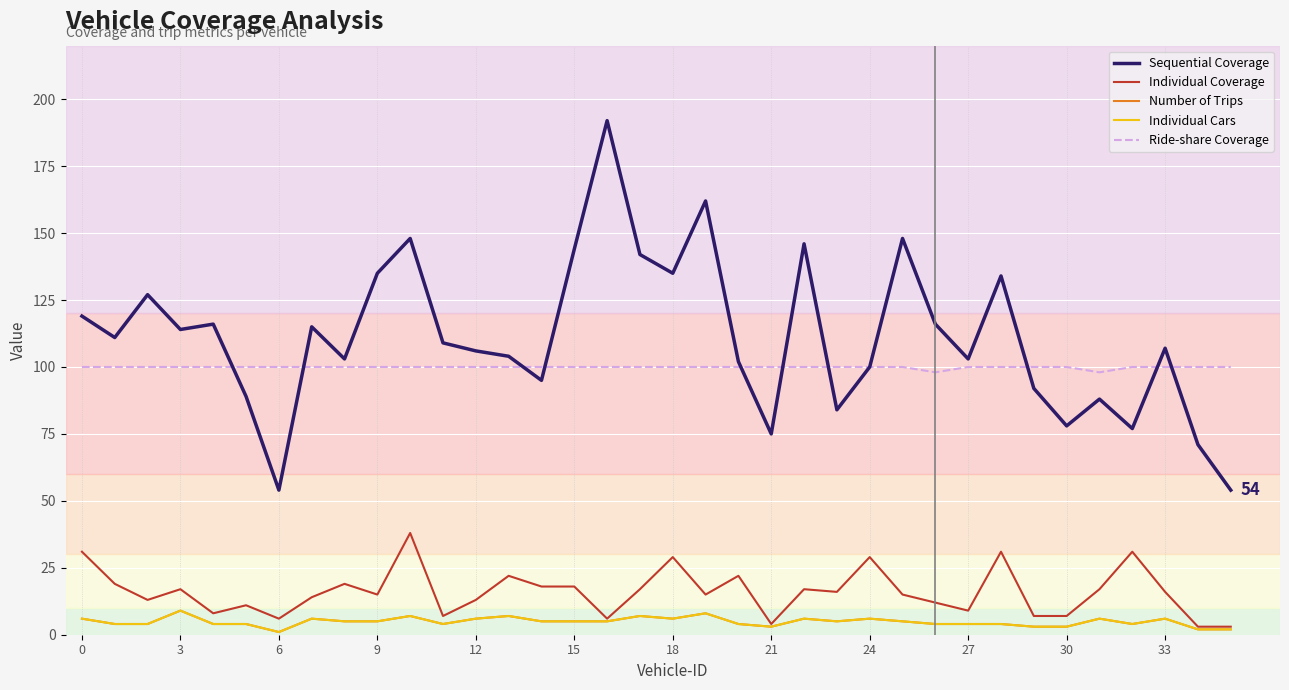

What is the difference between the second highest and minimum values in the Ride-share Coverage series?

2